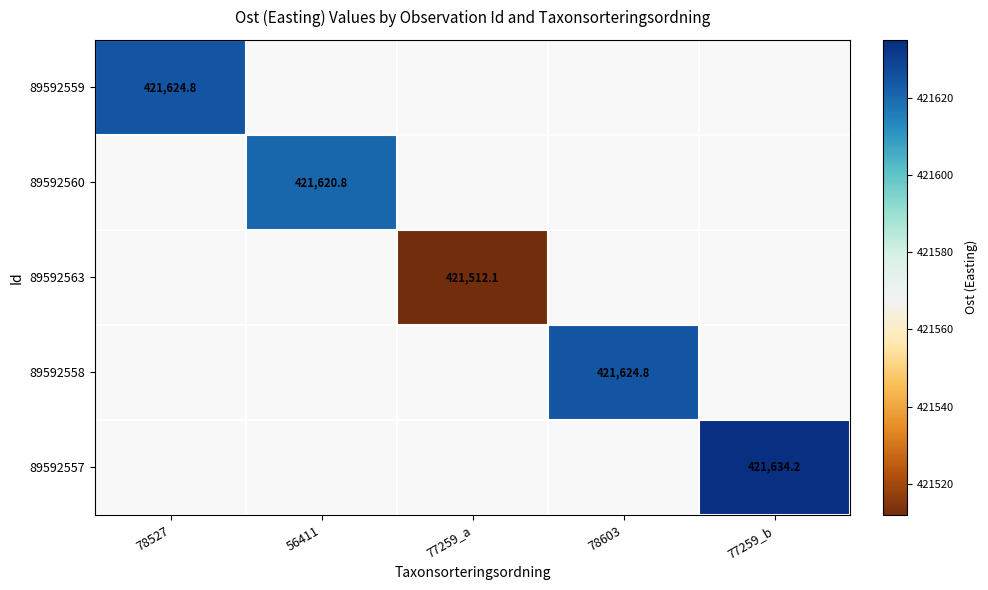

Rank the series at 78527 from highest to lowest value.

89592559, 89592560, 89592563, 89592558, 89592557